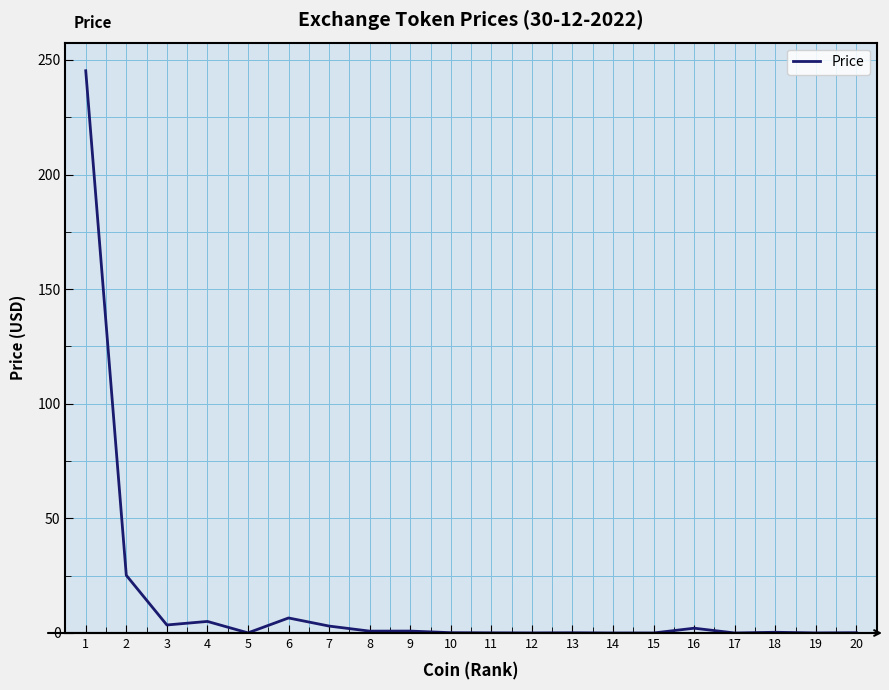

What is the maximum value shown in the chart?

245.3